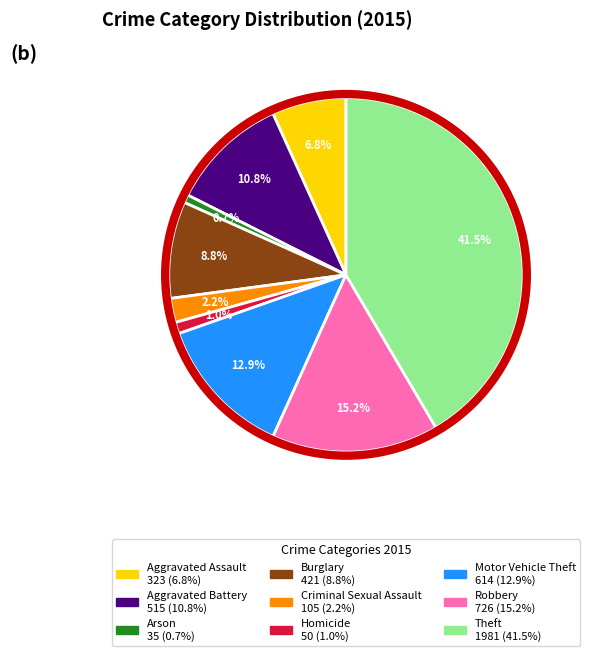

Is it true that Criminal Sexual Assault is 2% of the pie?

True